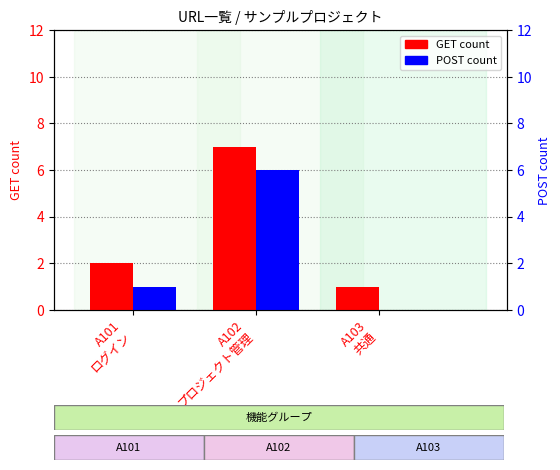

Reading left to right, transcribe all the data shown in this chart.

GET count: A101
ログイン=2	A102
プロジェクト管理=7	A103
共通=1
POST count: A101
ログイン=1	A102
プロジェクト管理=6	A103
共通=0